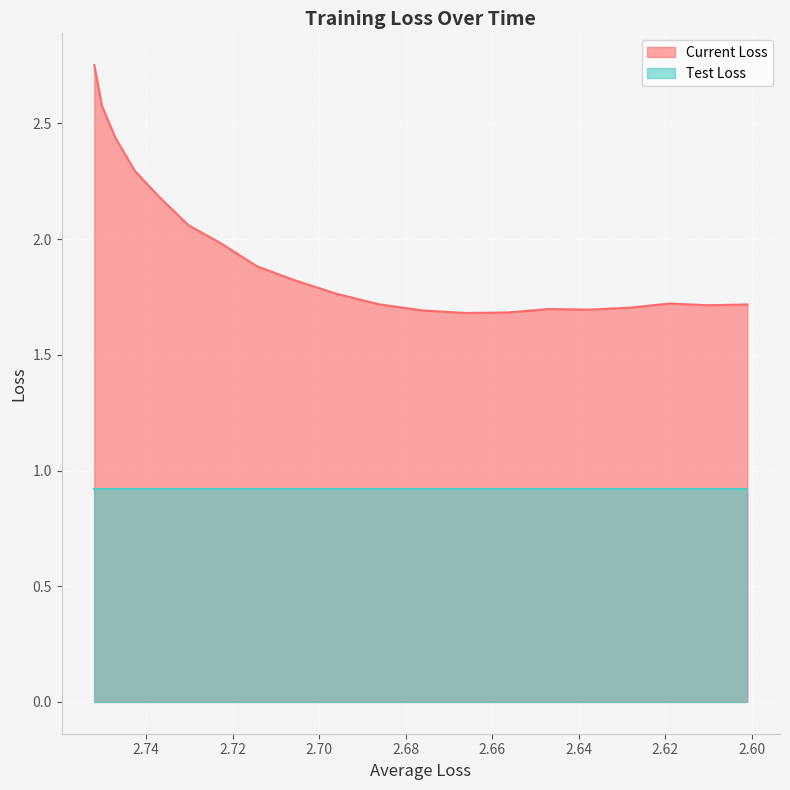

Where is the data nearest to the value 2?

2.72275604083307